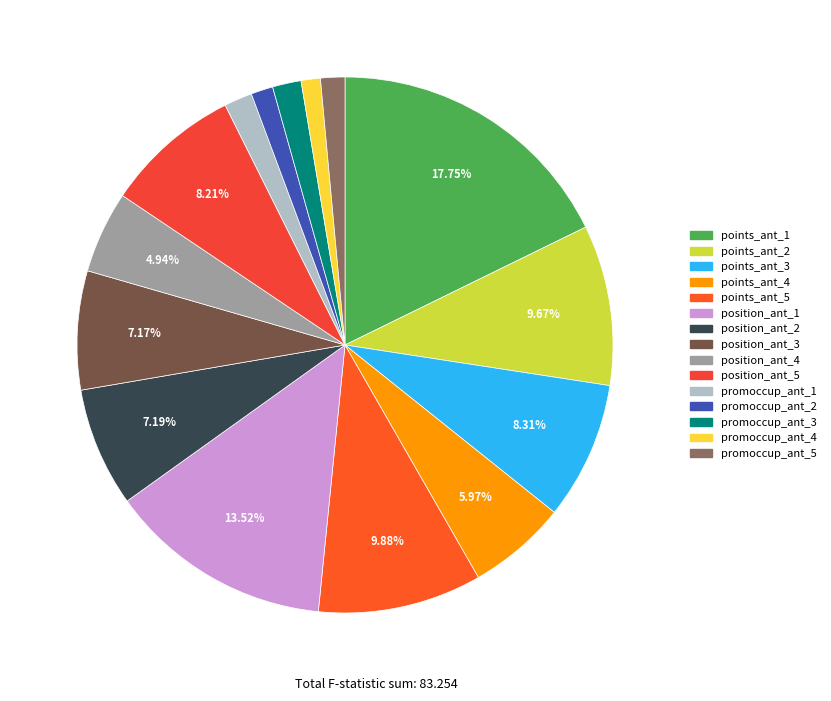

Approximately how many times larger is the value at promoccup_ant_4 compared to promoccup_ant_5?

0.8